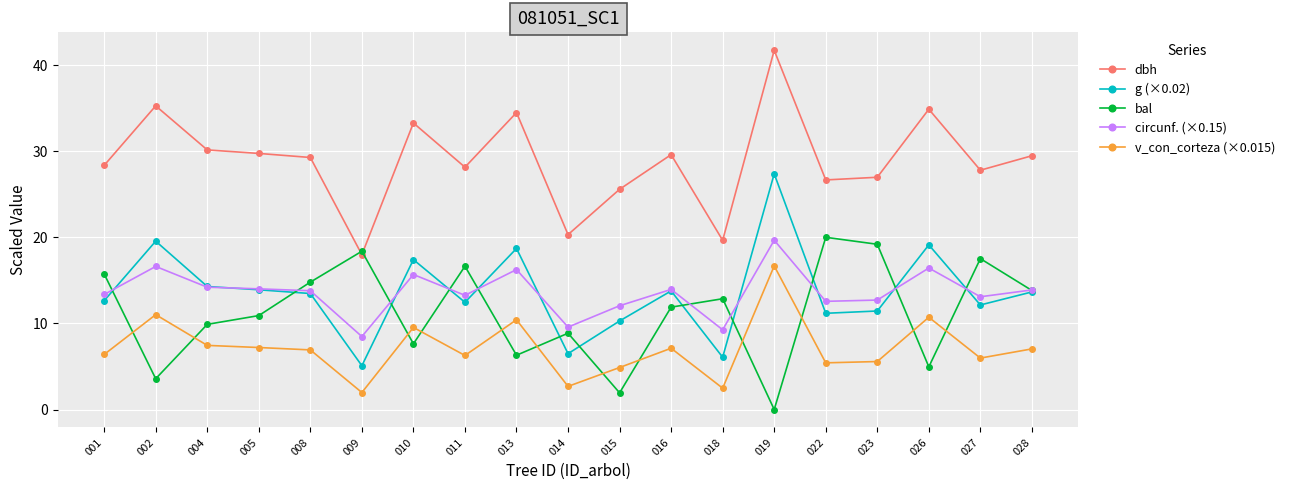

What are all the series names shown in the legend?

dbh, g (×0.02), bal, circunf. (×0.15), v_con_corteza (×0.015)